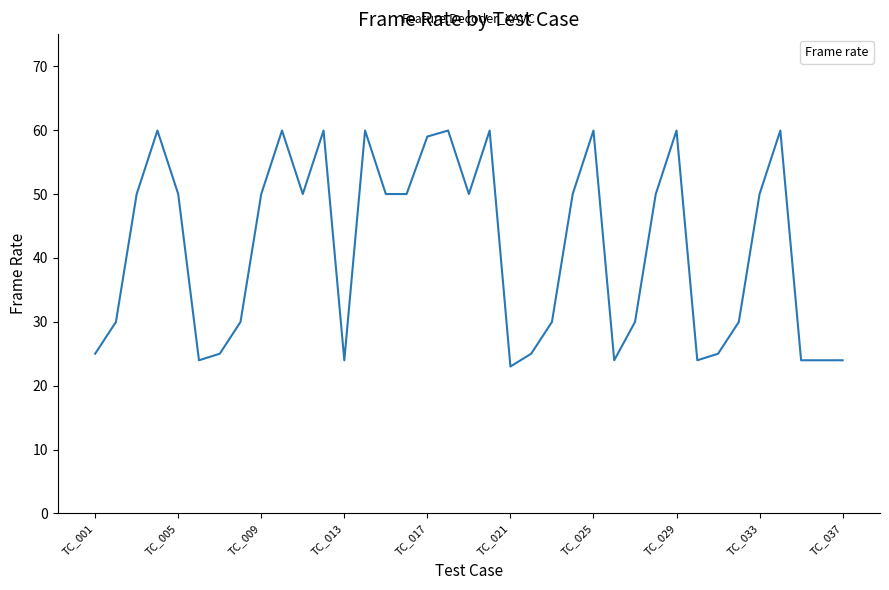

Reading left to right, what are all the values shown in this chart?

25.0	30.0	50.0	59.9	50.0	24.0	25.0	30.0	50.0	59.9	50.0	59.9	24.0	59.9	50.0	50.0	59.0	59.9	50.0	59.9	23.0	25.0	30.0	50.0	59.9	24.0	30.0	50.0	59.9	24.0	25.0	30.0	50.0	59.9	24.0	24.0	24.0